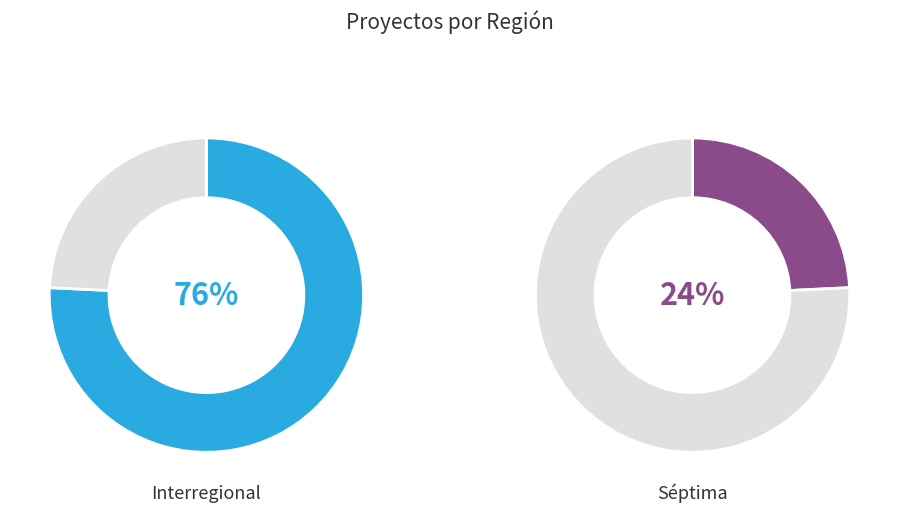

True or false: Séptima accounts for 31% of the total.

False